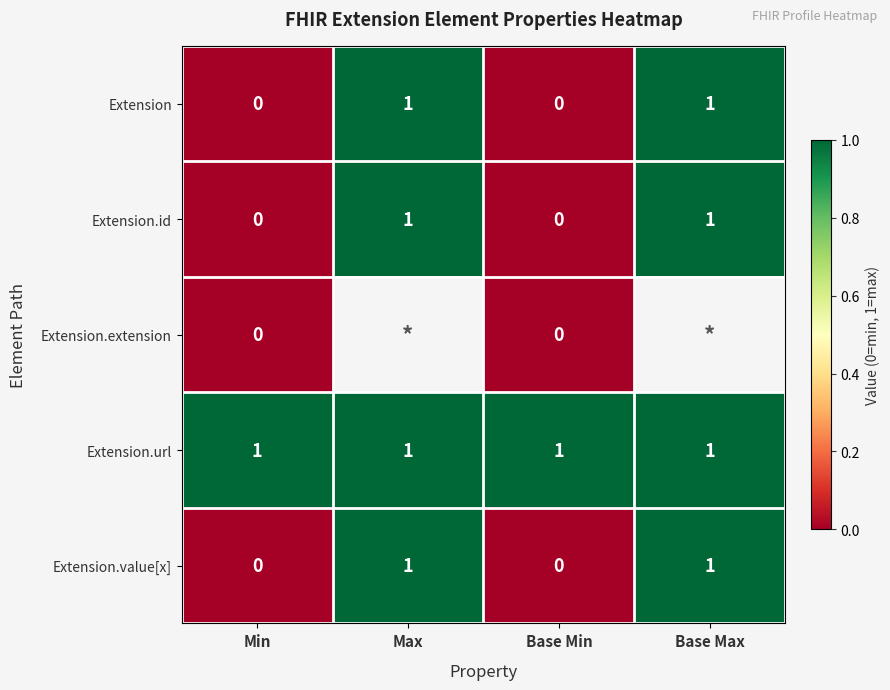

Count the Extension.value[x] values in the range 0 to 1.

4